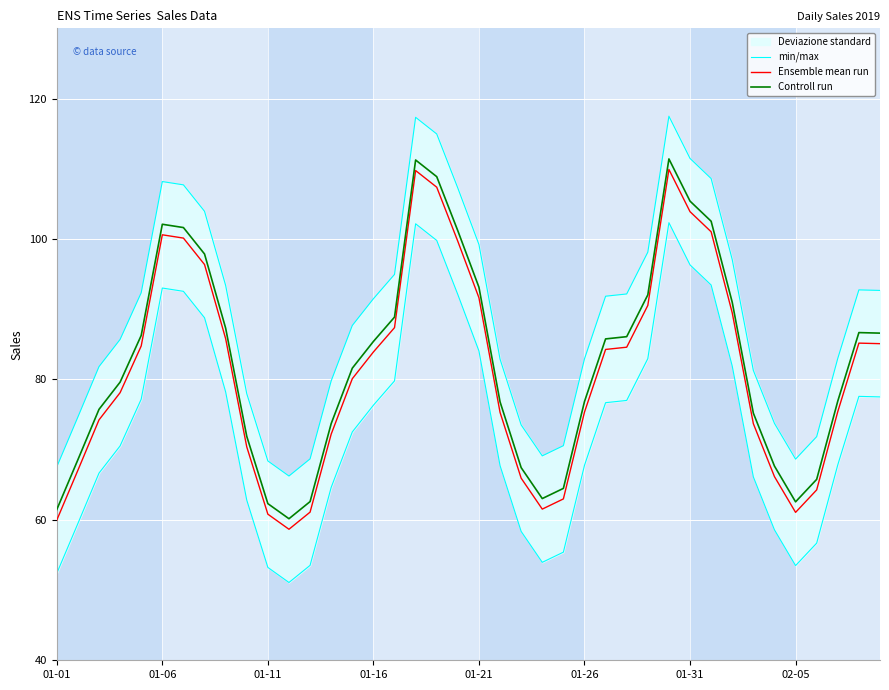

At which label does min/max reach its minimum?

11